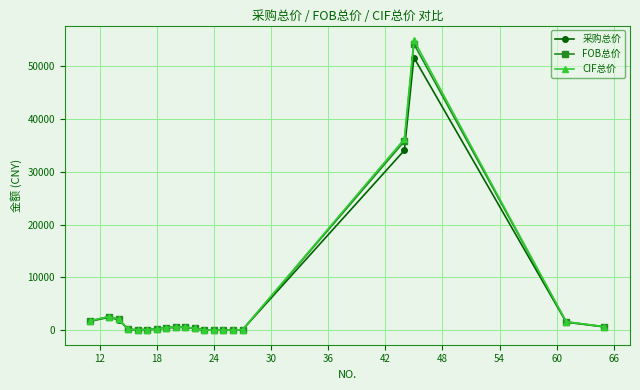

What is the value of the FOB总价 point at the 17th from the left?

35700.0